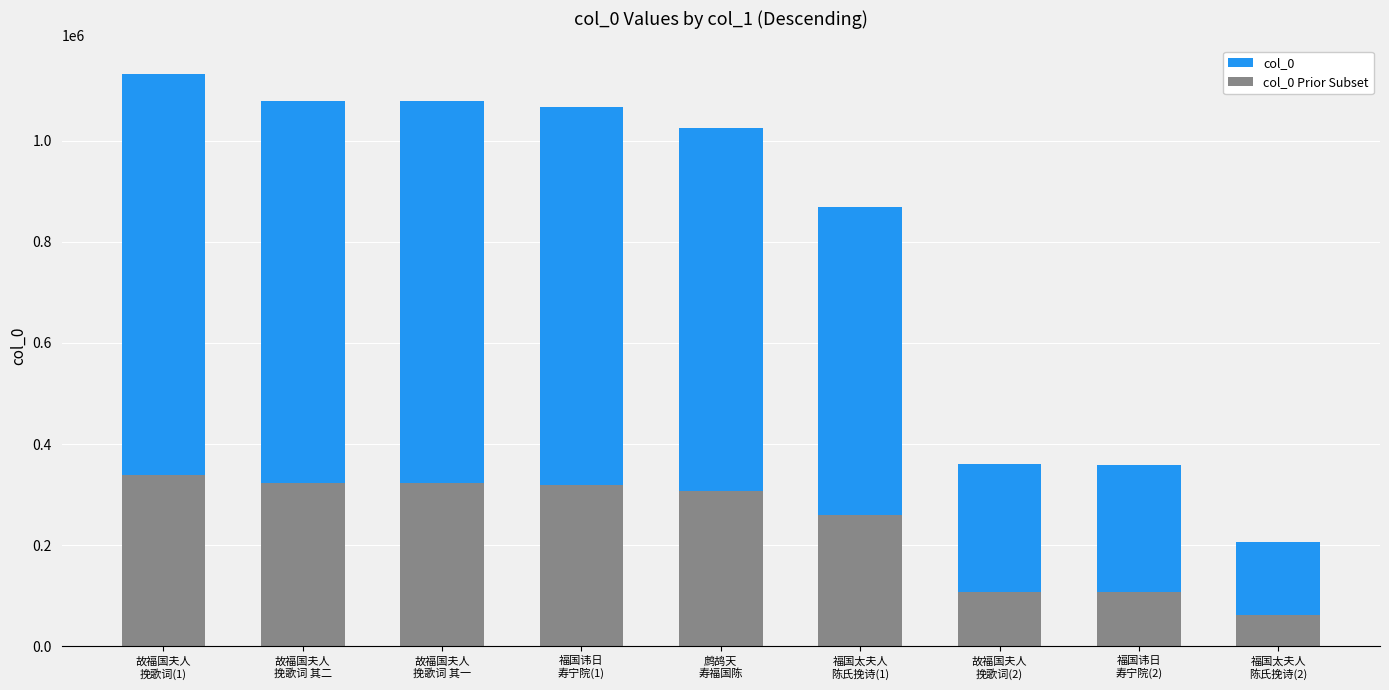

Reading left to right, what are all the values shown in this chart?

col_0: 1131733	1078553	1078552	1066834	1026121	868655	360852	357778	206985
col_0 Prior Subset: 339519	323565	323565	320050	307836	260596	108255	107333	62095